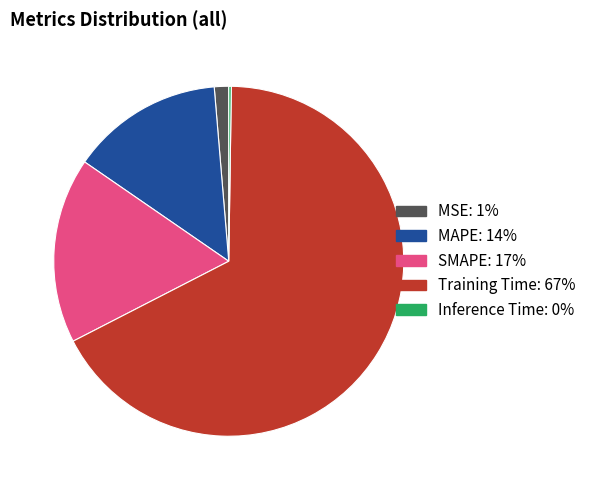

The MSE slice represents 11% of the pie. True or false?

False